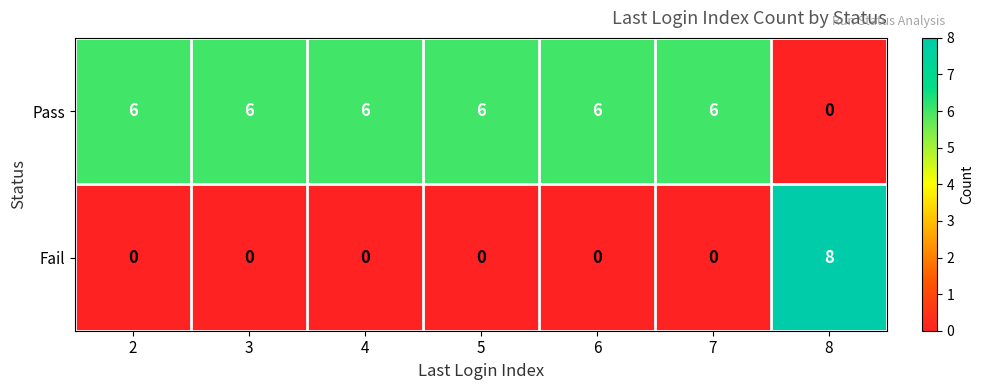

At 4, list the series in order from largest to smallest.

Pass, Fail